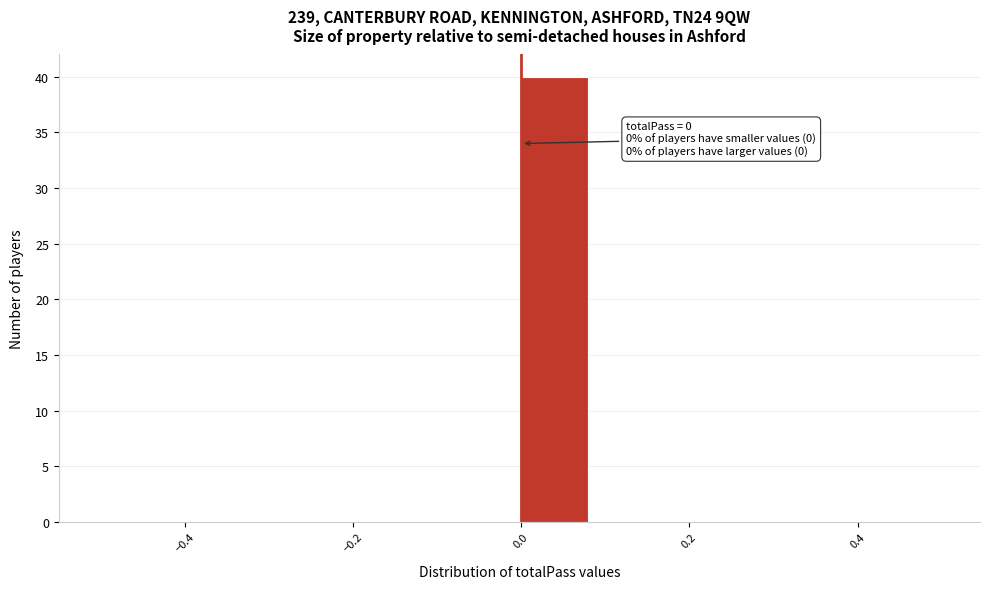

Over which range of the x-axis is the bar tallest?

0.00 to 0.08